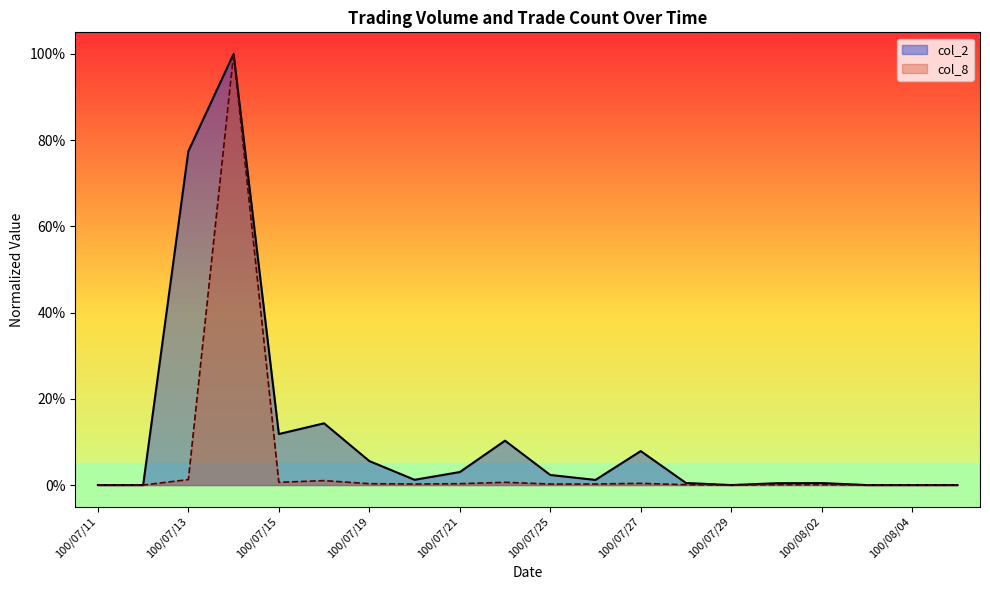

What is the label of the 15th point from the right?

100/07/18